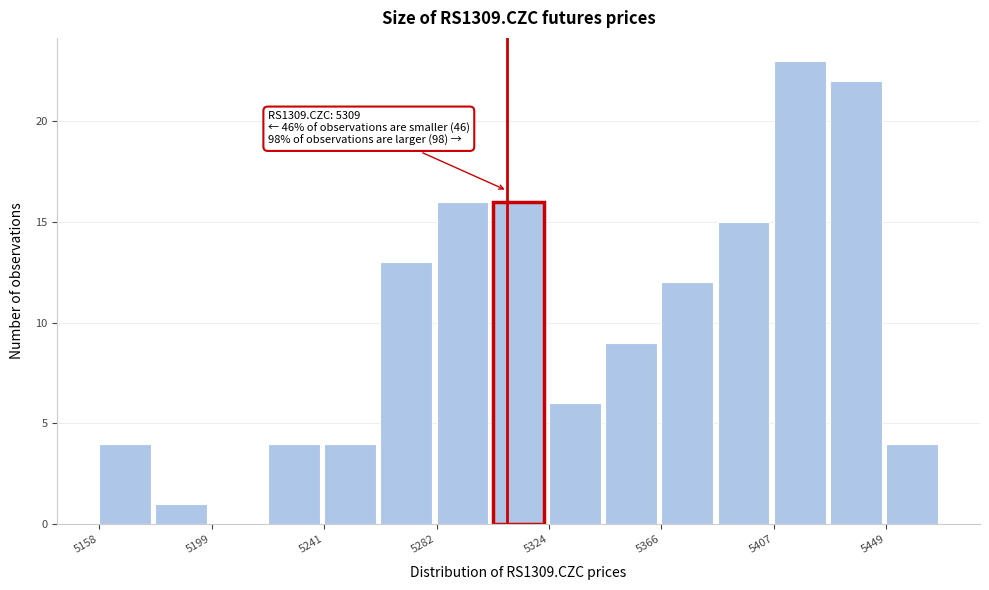

Which range on the x-axis has the tallest bar?

5410 to 5430